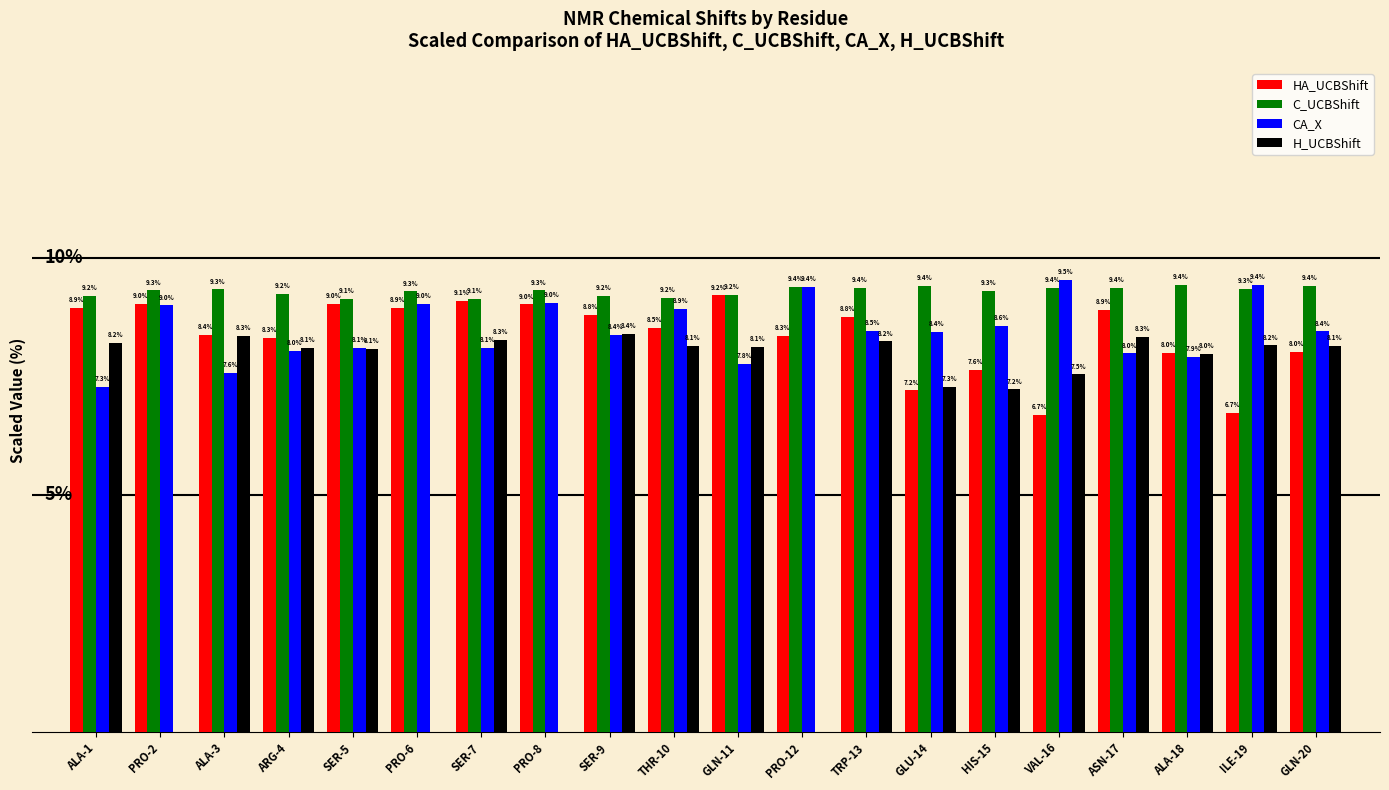

At which label does H_UCBShift reach its peak?

SER-9